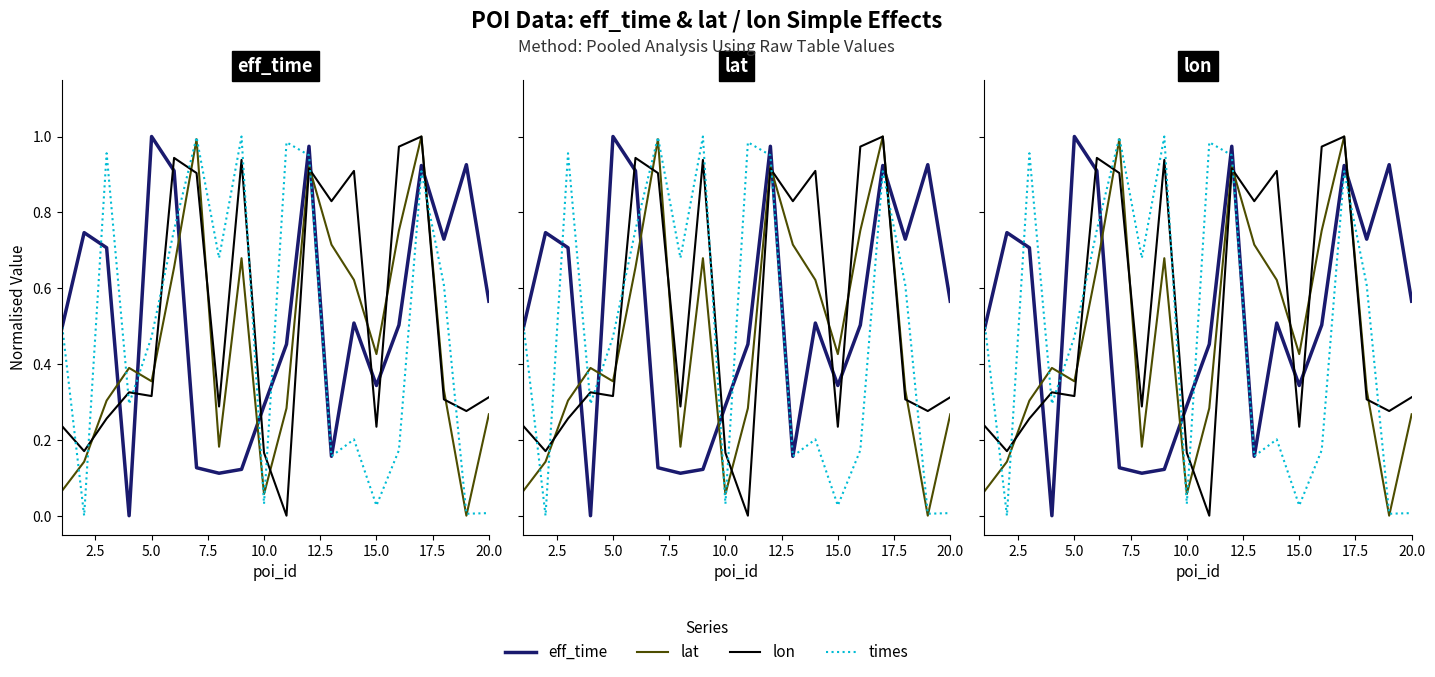

What are all the series names shown in the legend?

eff_time, lat, lon, times